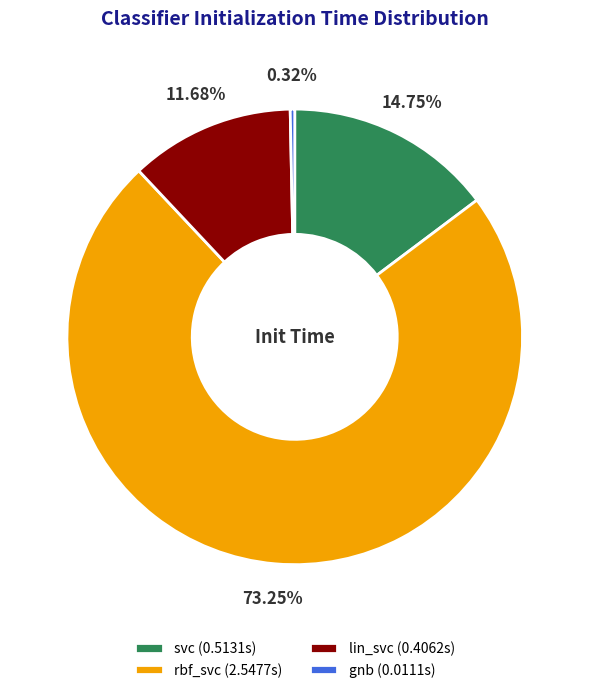

To the nearest percent, what is the difference between the svc and lin_svc slice percentages?

3%